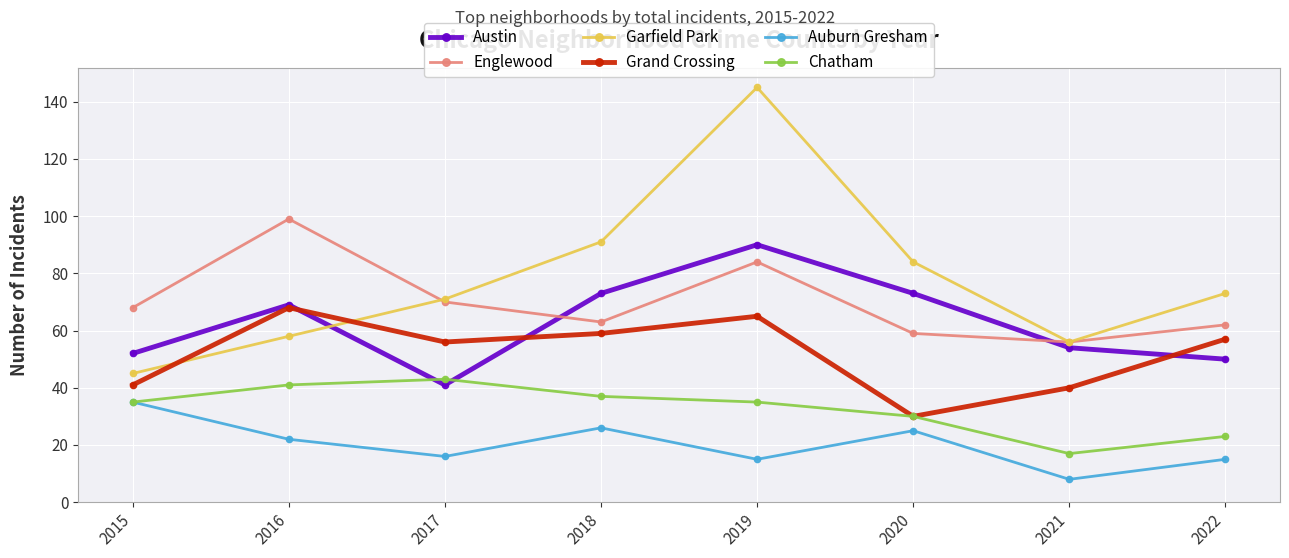

How many interior local peaks does the Englewood series have?

2